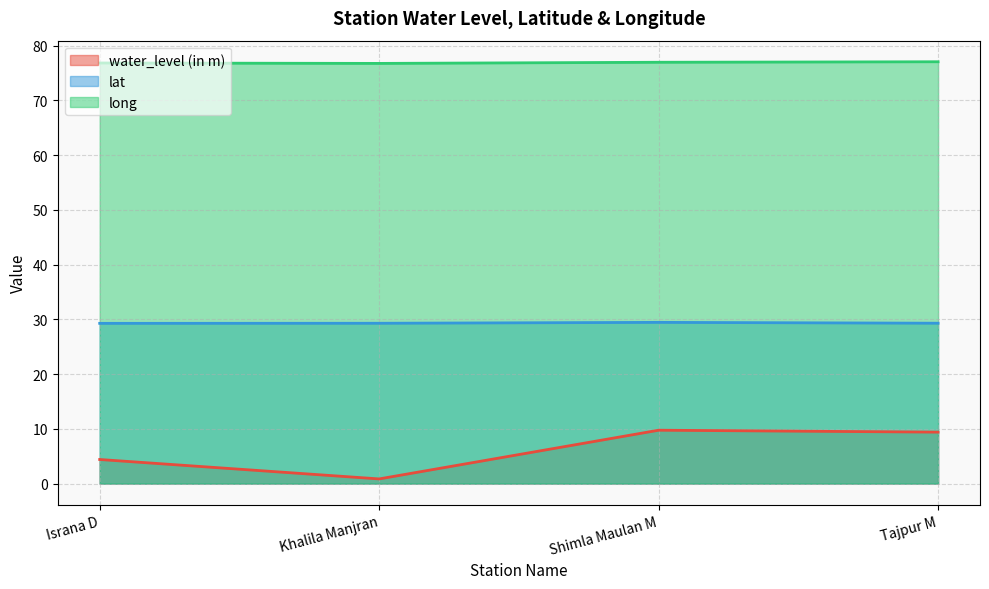

At which category is the sum across all series the highest?

Shimla Maulan M